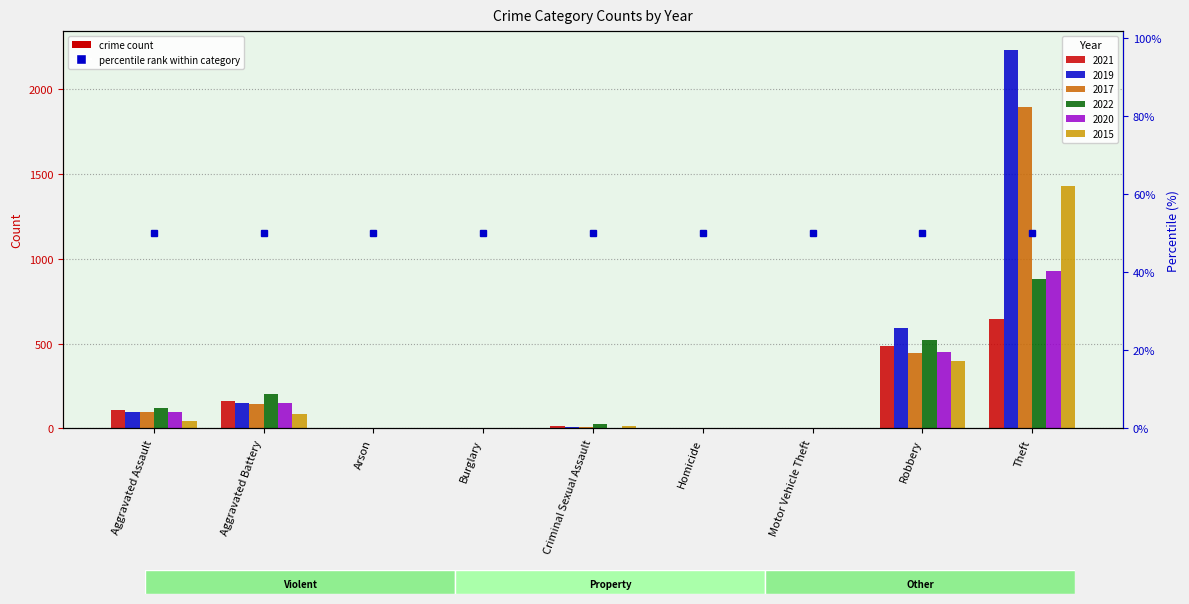

Does the chart contain stacked bars?

No